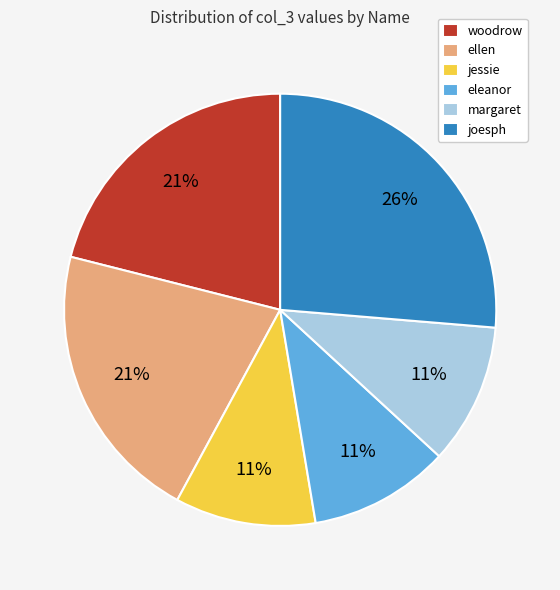

What is the ratio of the value at eleanor to the value at woodrow?

0.5